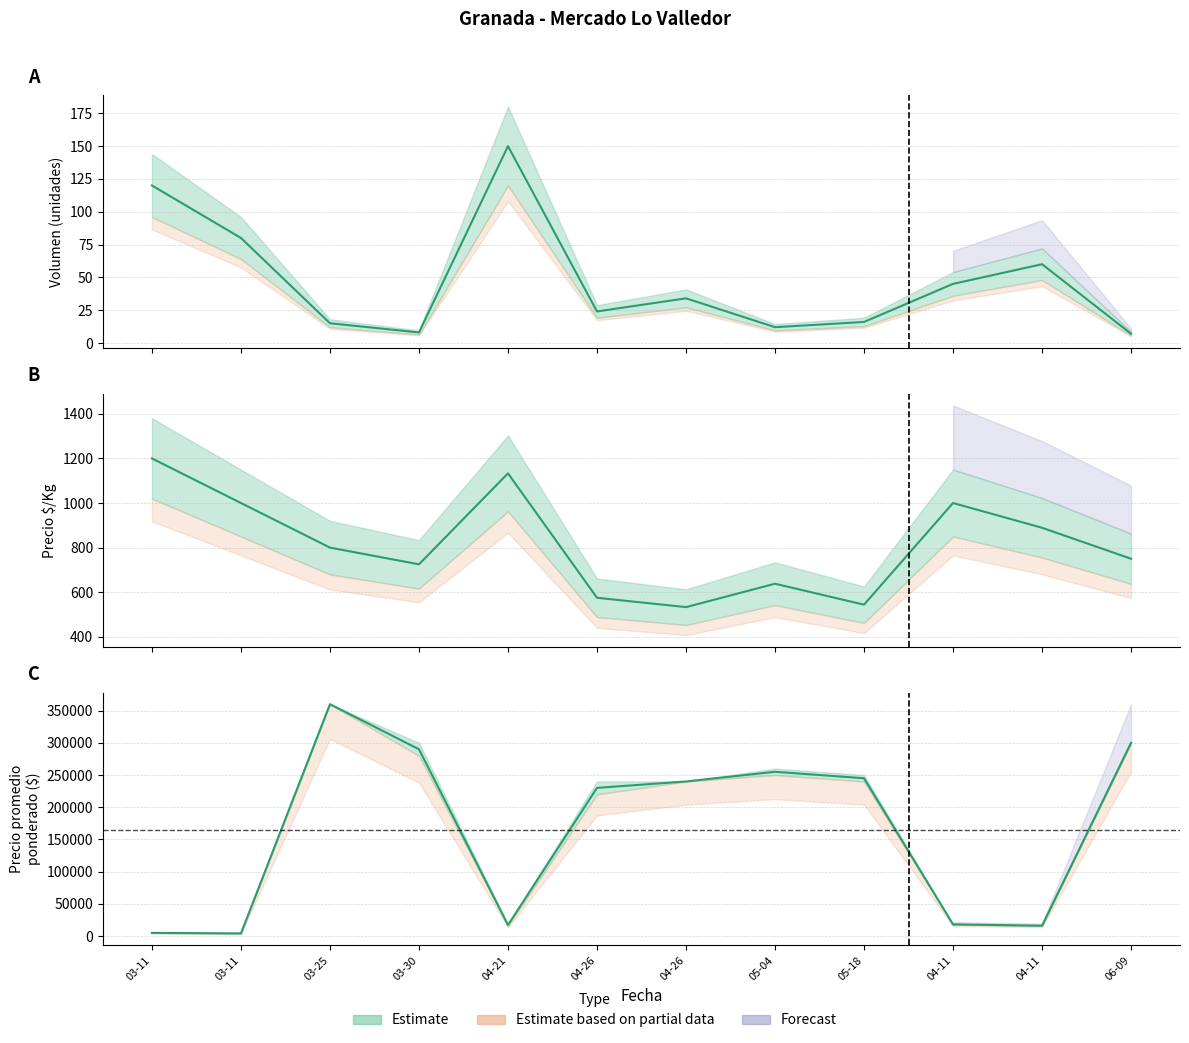

Is it true that the value at 03-30 is 107115?

False